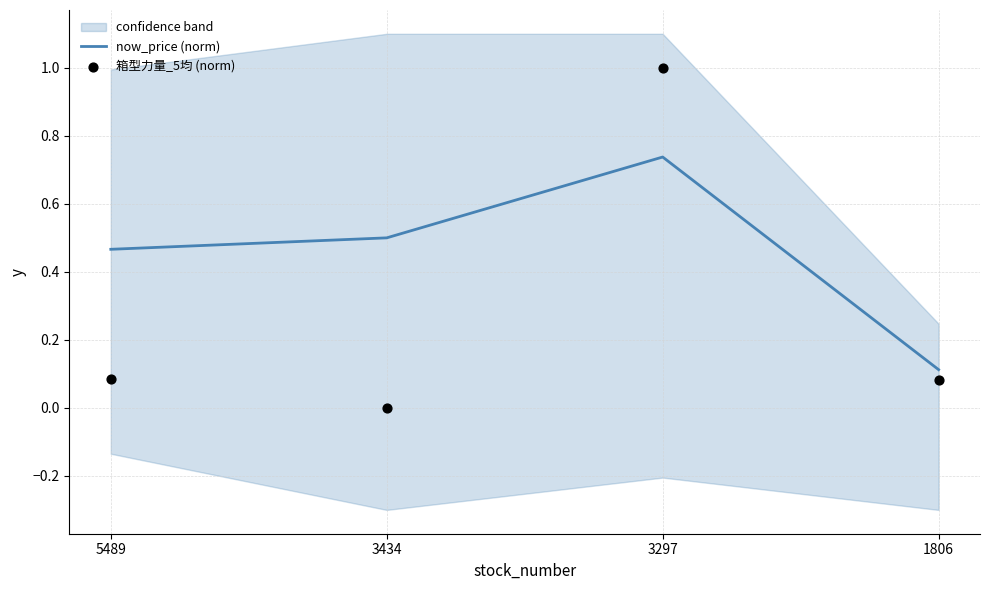

Which series has the widest spread of Y values?

箱型力量_5均 (norm)